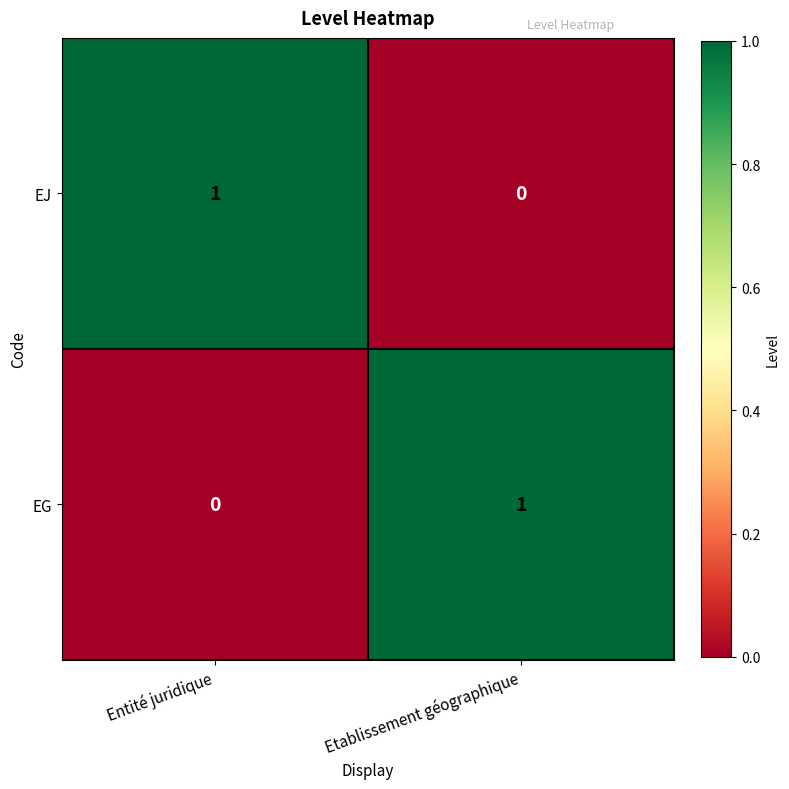

Rank the categories by EJ value from lowest to highest.

Etablissement géographique, Entité juridique